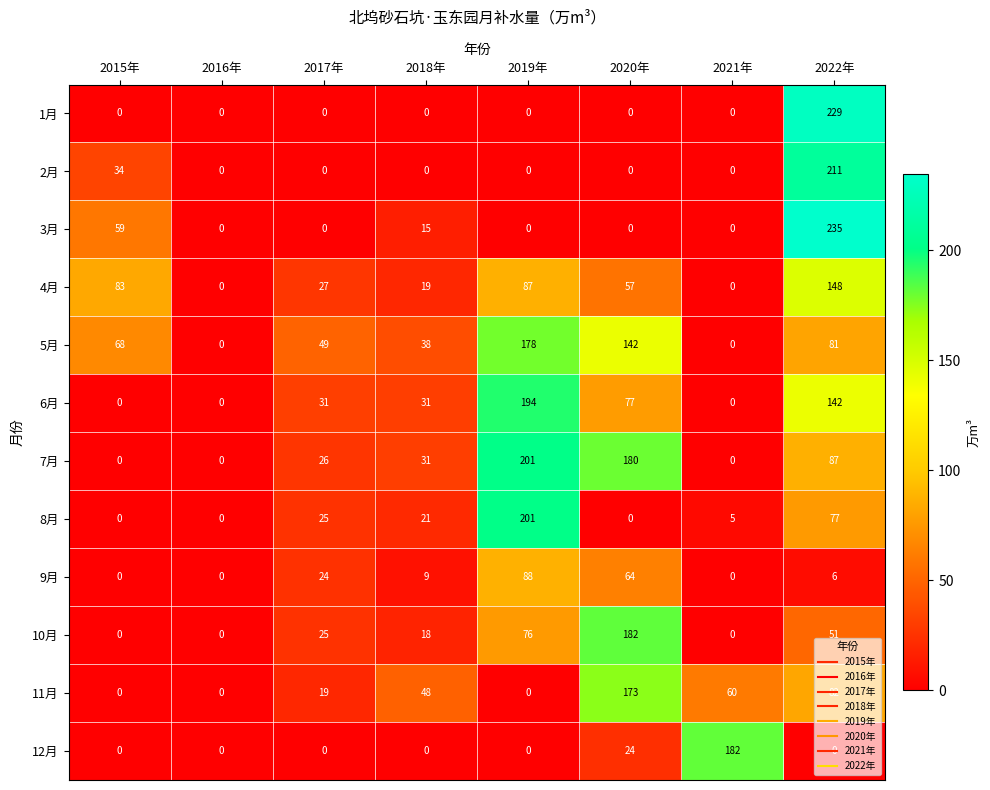

At which label is 7月 closest to 100?

2022年